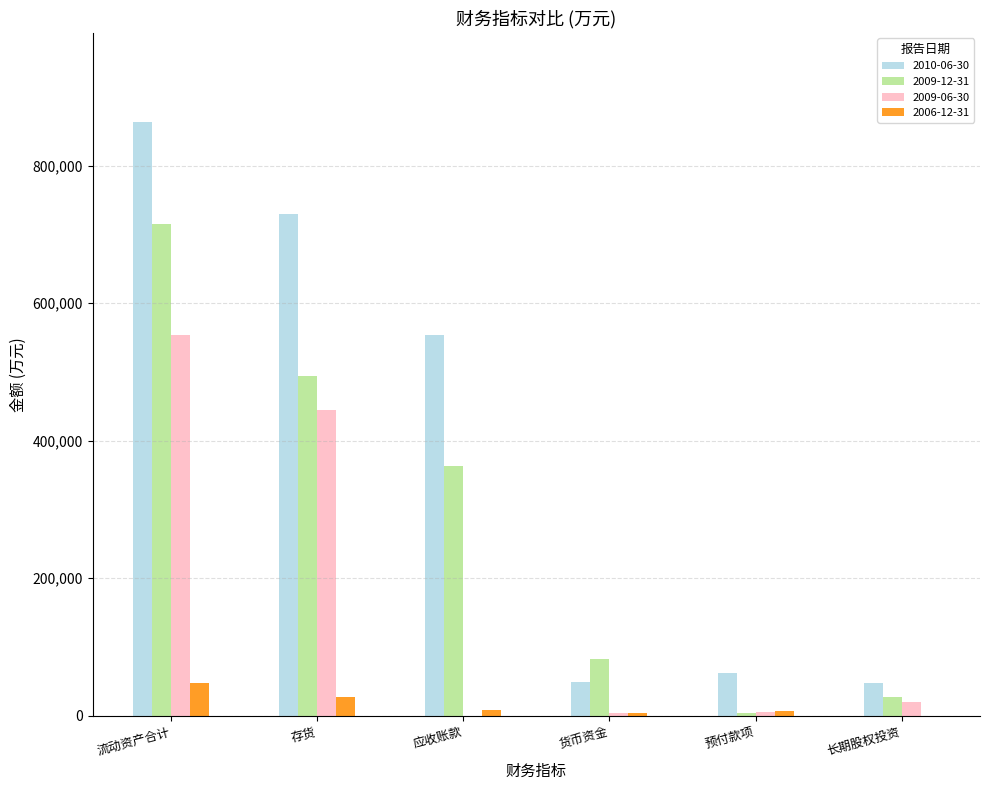

At which label does 2006-12-31 first exceed 8978?

流动资产合计